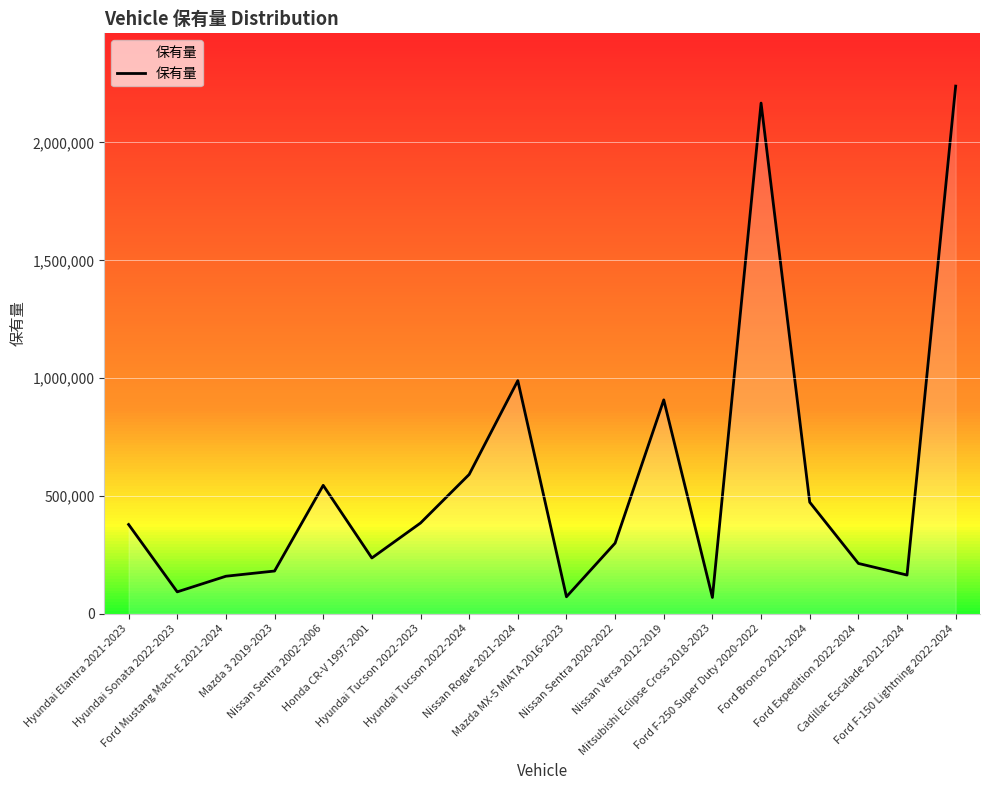

What is the minimum value shown in the chart?

69050